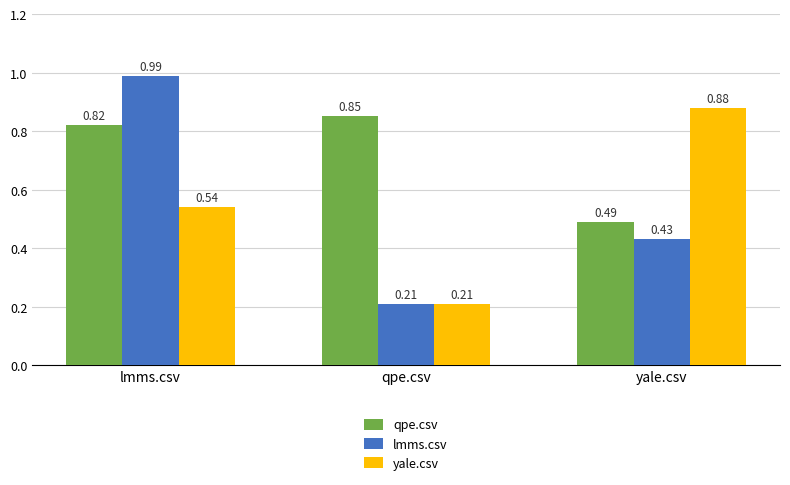

What is the label of the 2nd bar from the left?

qpe.csv